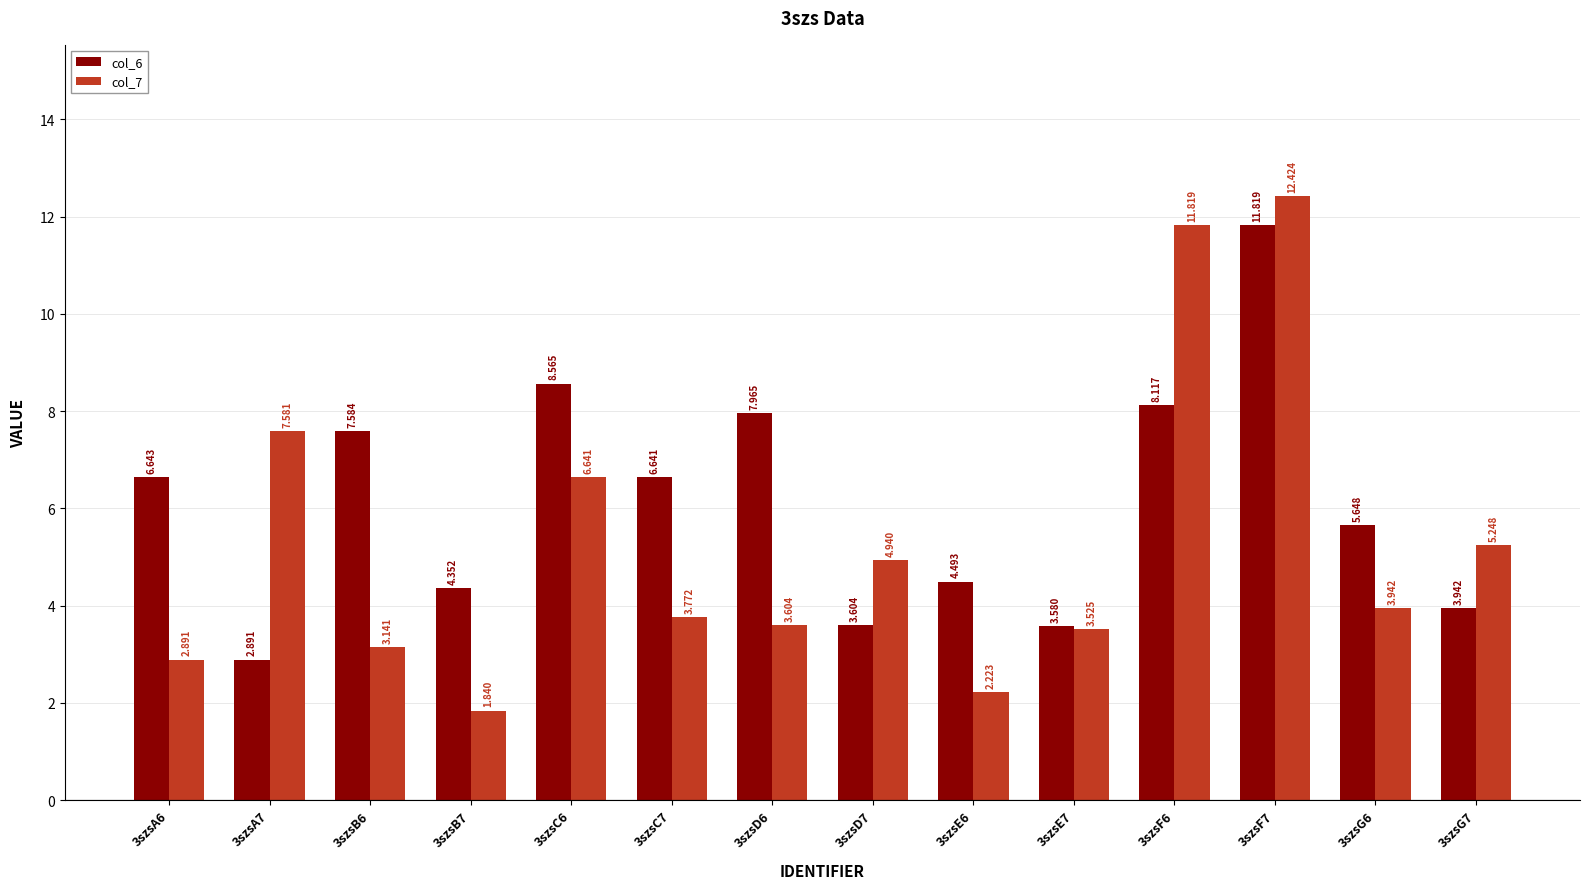

Is the value of col_7 at 3szsC7 greater than the value of col_6 at 3szsG7?

No